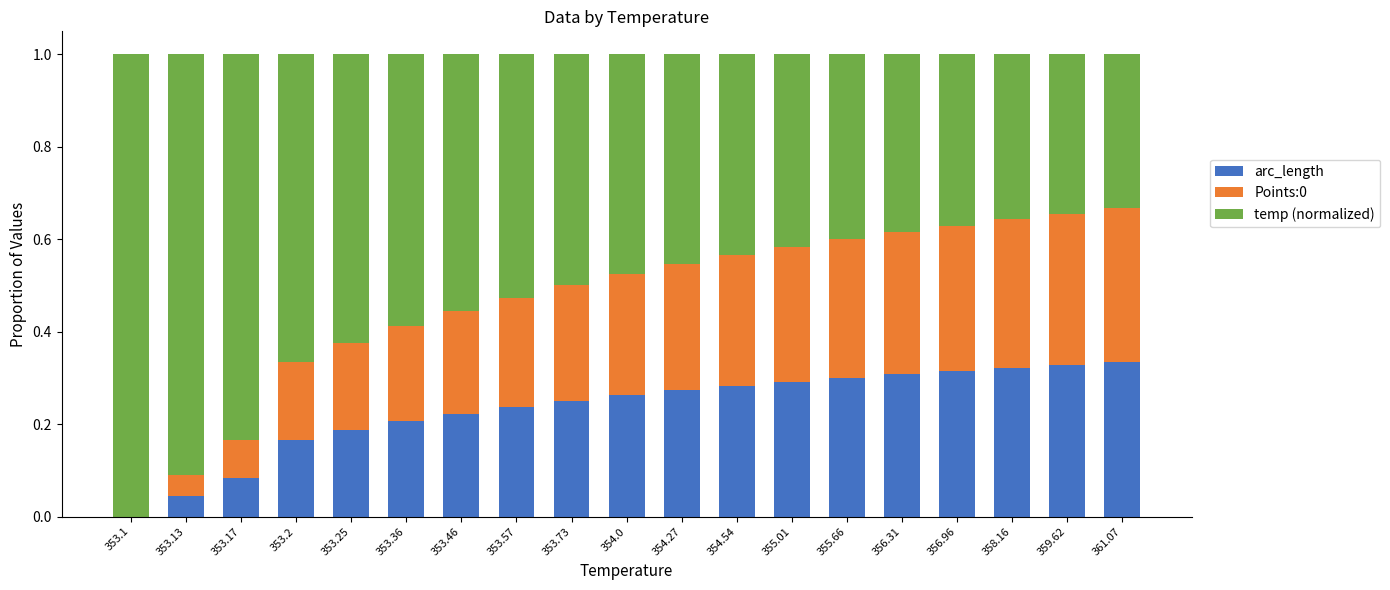

How many data points does each series have?

19